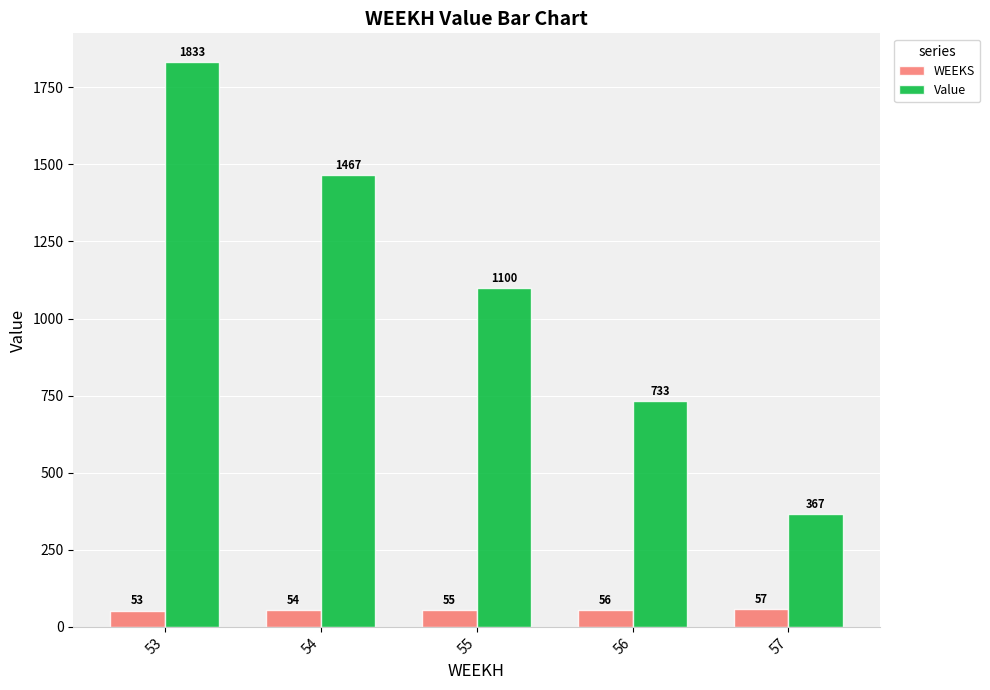

What is the difference between the Value values at 56 and 55?

366.7